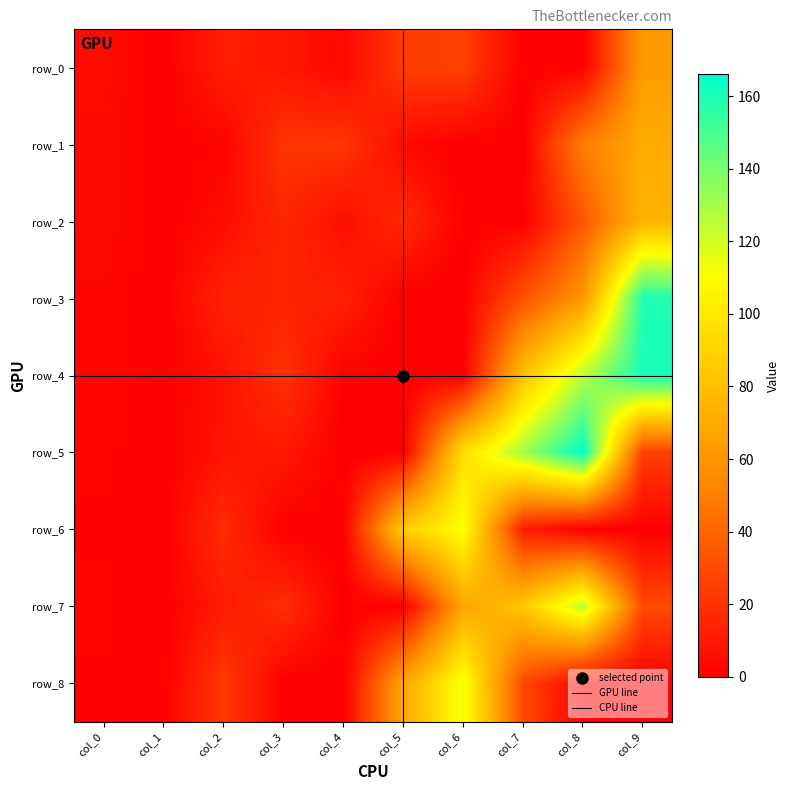

Rank the categories by row_5 value from highest to lowest.

col_8, col_7, col_6, col_9, col_3, col_2, col_0, col_1, col_4, col_5